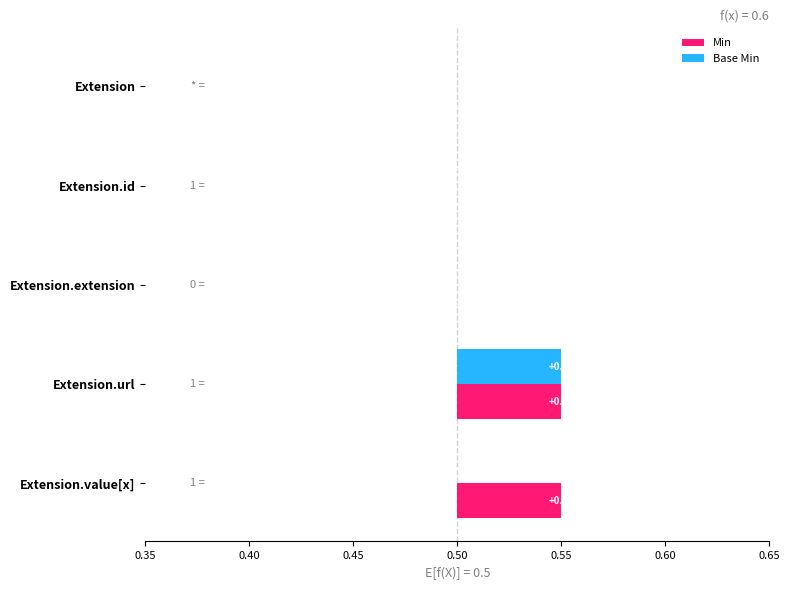

Which series has the widest spread of values?

Min